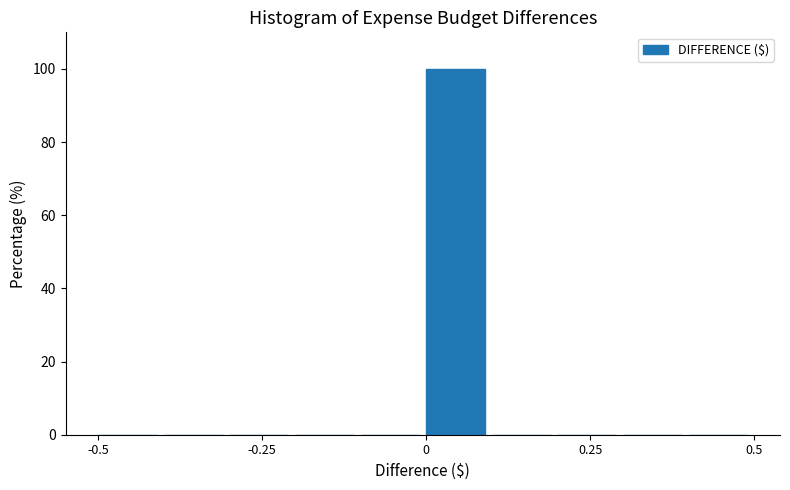

Read against the x-axis, roughly where is the centre of the tallest bar?

0.05